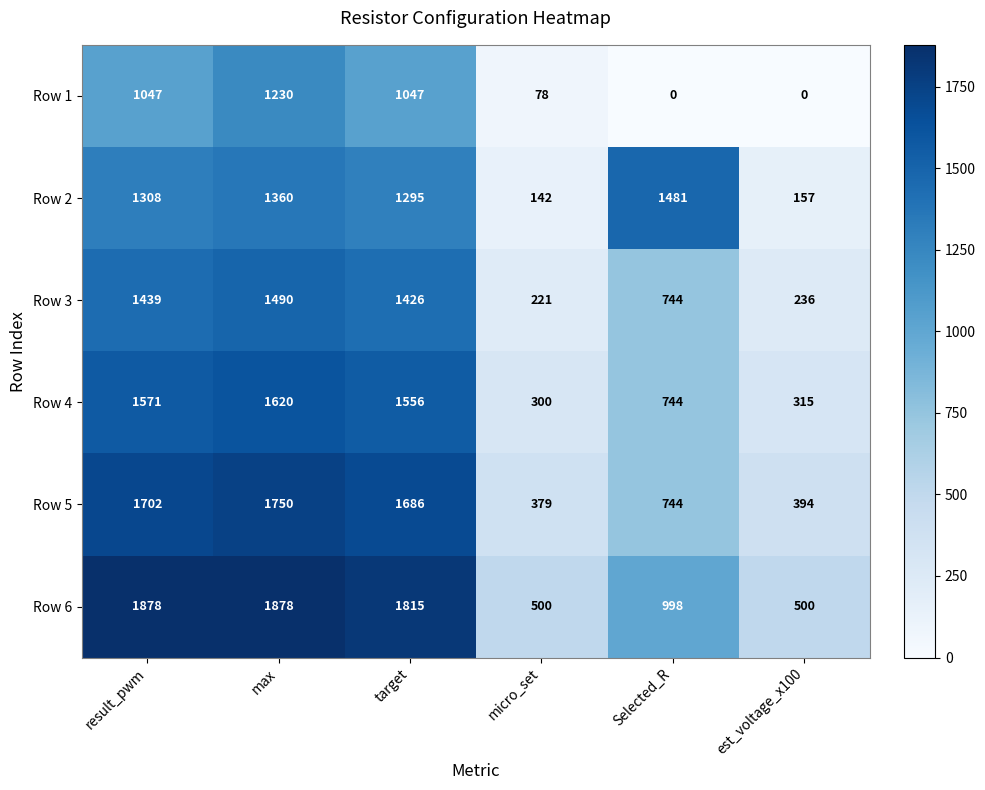

The value of Row 3 at Selected_R is 493. True or false?

False